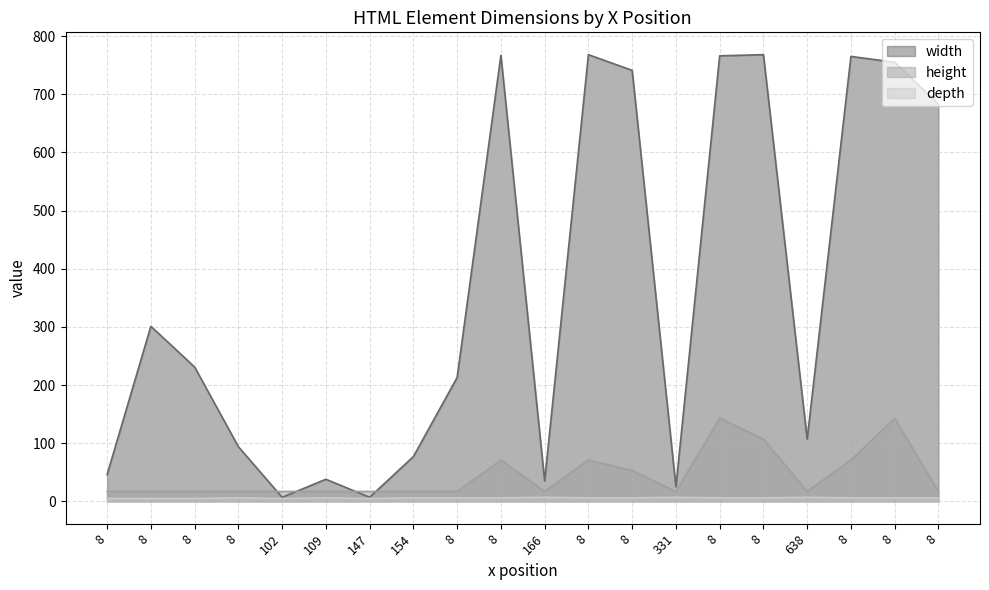

Which series changed the most between 8 and 8?

width